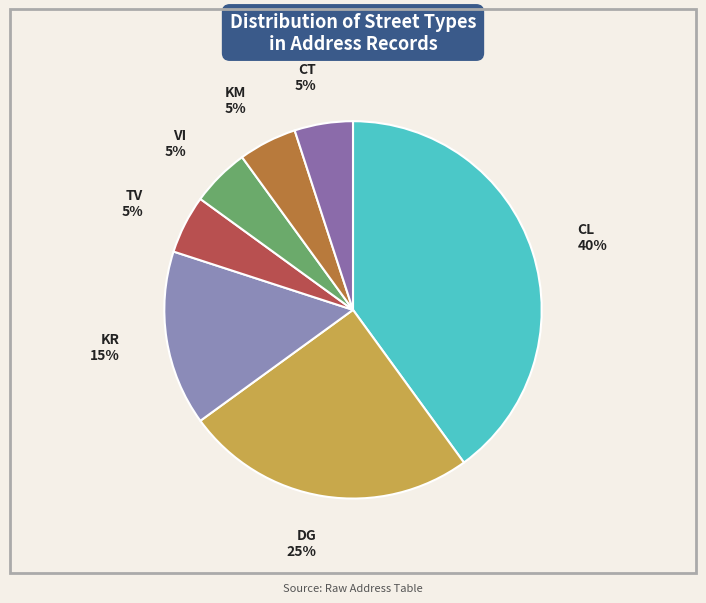

To the nearest percent, what portion does TV represent?

5%